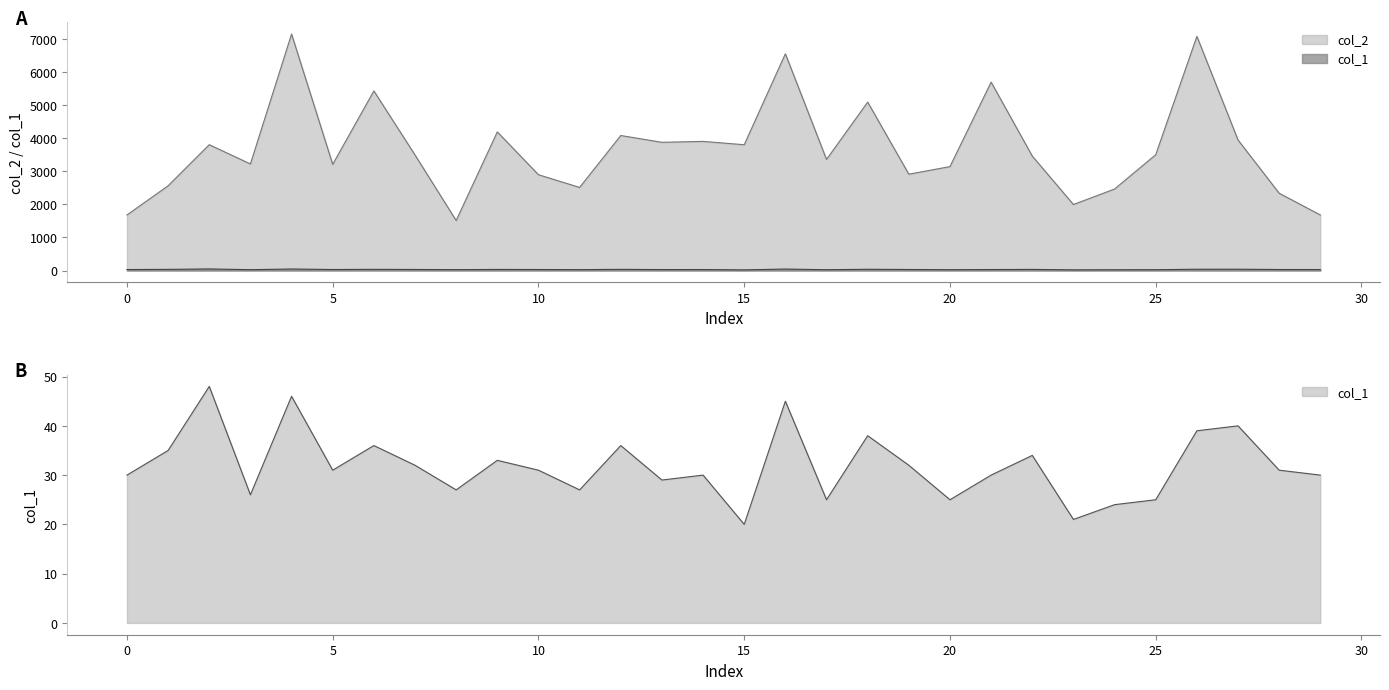

Which series has the largest total across all categories?

col_2